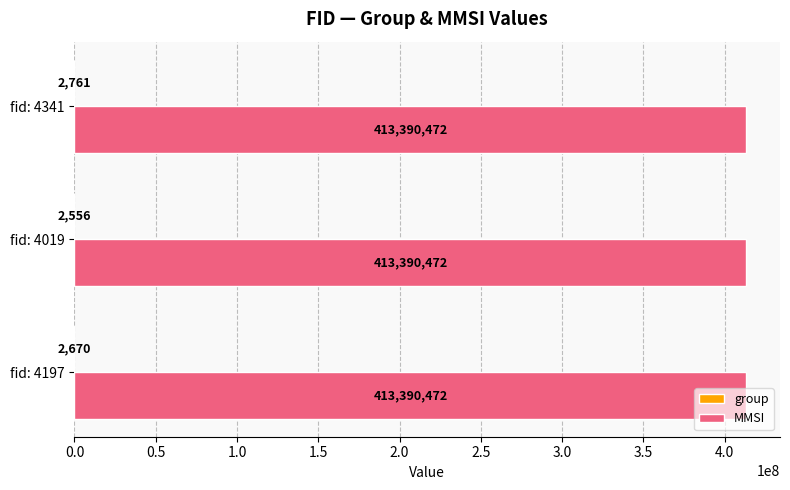

Which series has the largest total across all categories?

MMSI